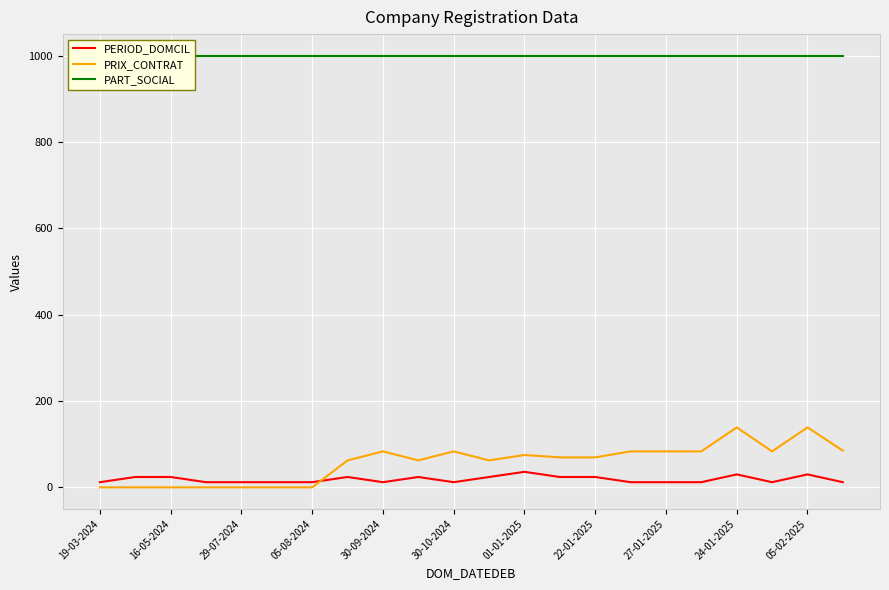

Reading left to right, list all the values displayed in this chart.

PERIOD_DOMCIL: 12.0	24.0	24.0	12.0	12.0	12.0	12.0	24.0	12.0	24.0	12.0	24.0	36.0	24.0	24.0	12.0	12.0	12.0	30.0	12.0	30.0	12.0
PRIX_CONTRAT: 0.0	0.0	0.0	0.0	0.0	0.0	0.0	62.5	83.3	62.5	83.3	62.5	75.0	69.4	69.4	83.3	83.3	83.3	138.9	83.3	138.9	85.0
PART_SOCIAL: 1000.0	1000.0	1000.0	1000.0	1000.0	1000.0	1000.0	1000.0	1000.0	1000.0	1000.0	1000.0	1000.0	1000.0	1000.0	1000.0	1000.0	1000.0	1000.0	1000.0	1000.0	1000.0